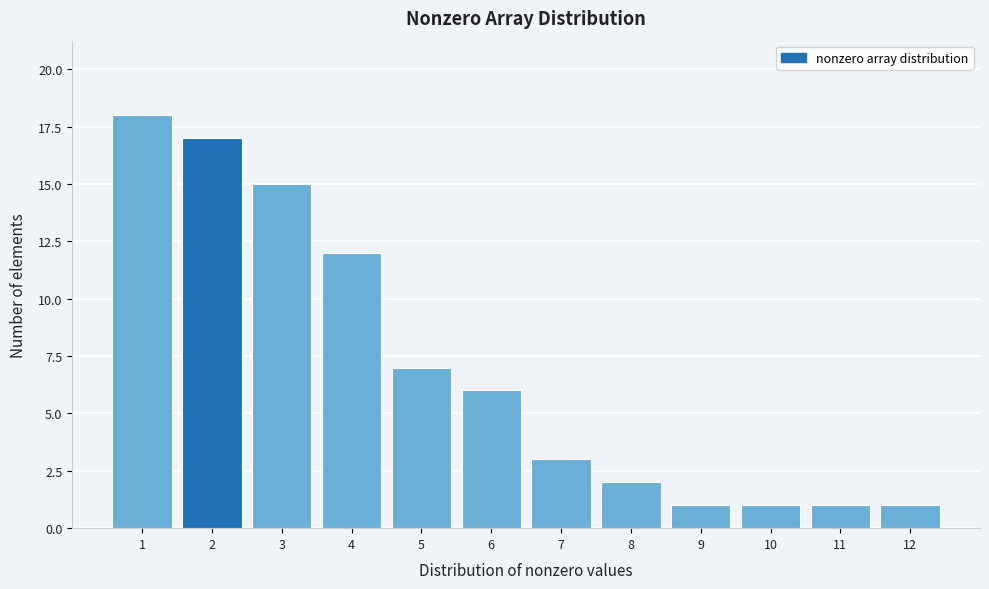

Reading left to right, transcribe this chart: for each bar, give the range it covers on the x-axis and its height. The values are not printed on the chart, so give them approximately, as read against the axis.

0.5 to 1.5: 18
1.5 to 2.5: 17
2.5 to 3.5: 15
3.5 to 4.5: 12
4.5 to 5.5: 7
5.5 to 6.5: 6
6.5 to 7.5: 3
7.5 to 8.5: 2
8.5 to 9.5: 1
9.5 to 10.5: 1
10.5 to 11.5: 1
11.5 to 12.5: 1